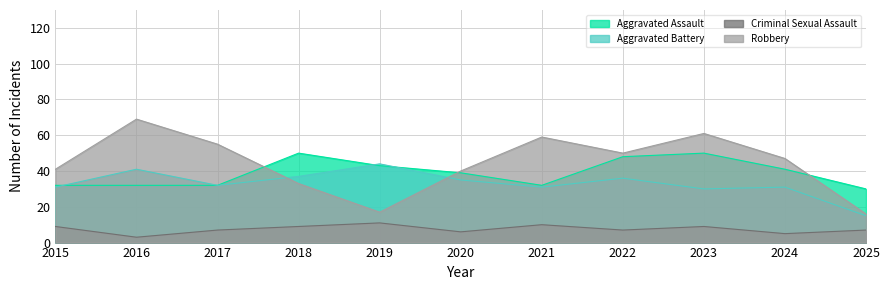

Does the chart display data point markers on the line(s)?

No